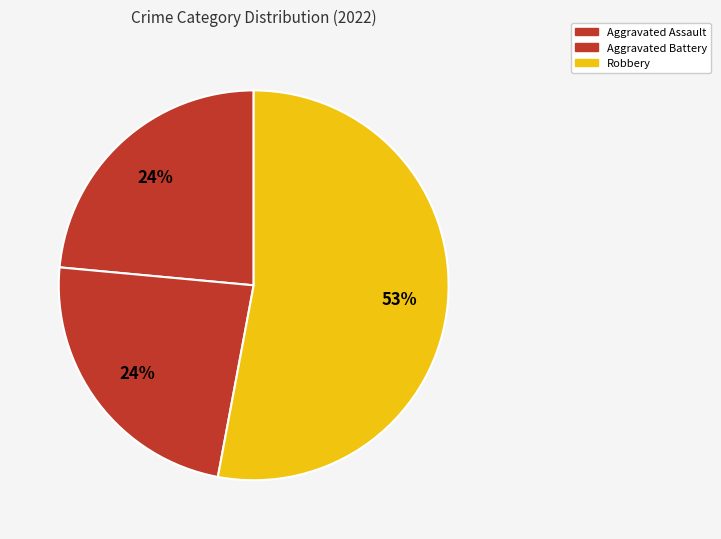

Does Aggravated Battery represent more than half of the total?

No